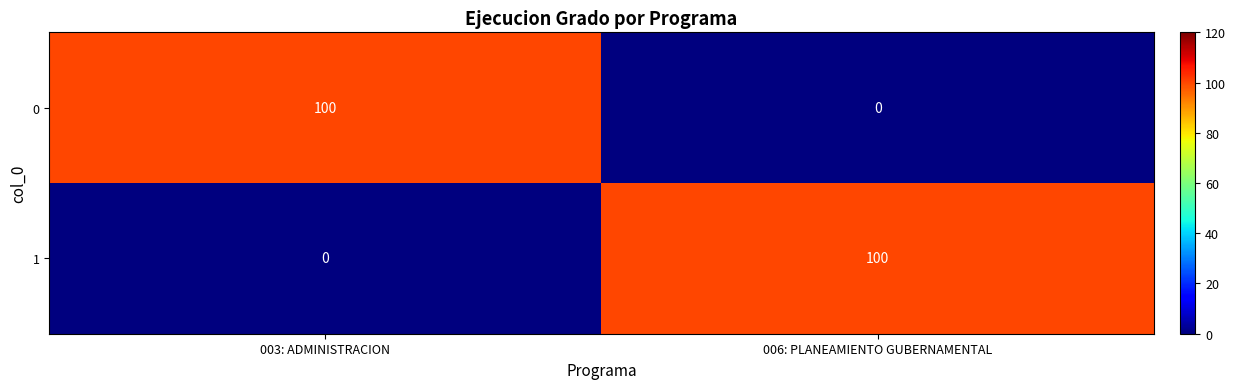

Reading left to right, what are all the values shown in this chart?

0: 003: ADMINISTRACION=100	006: PLANEAMIENTO GUBERNAMENTAL=0
1: 003: ADMINISTRACION=0	006: PLANEAMIENTO GUBERNAMENTAL=100